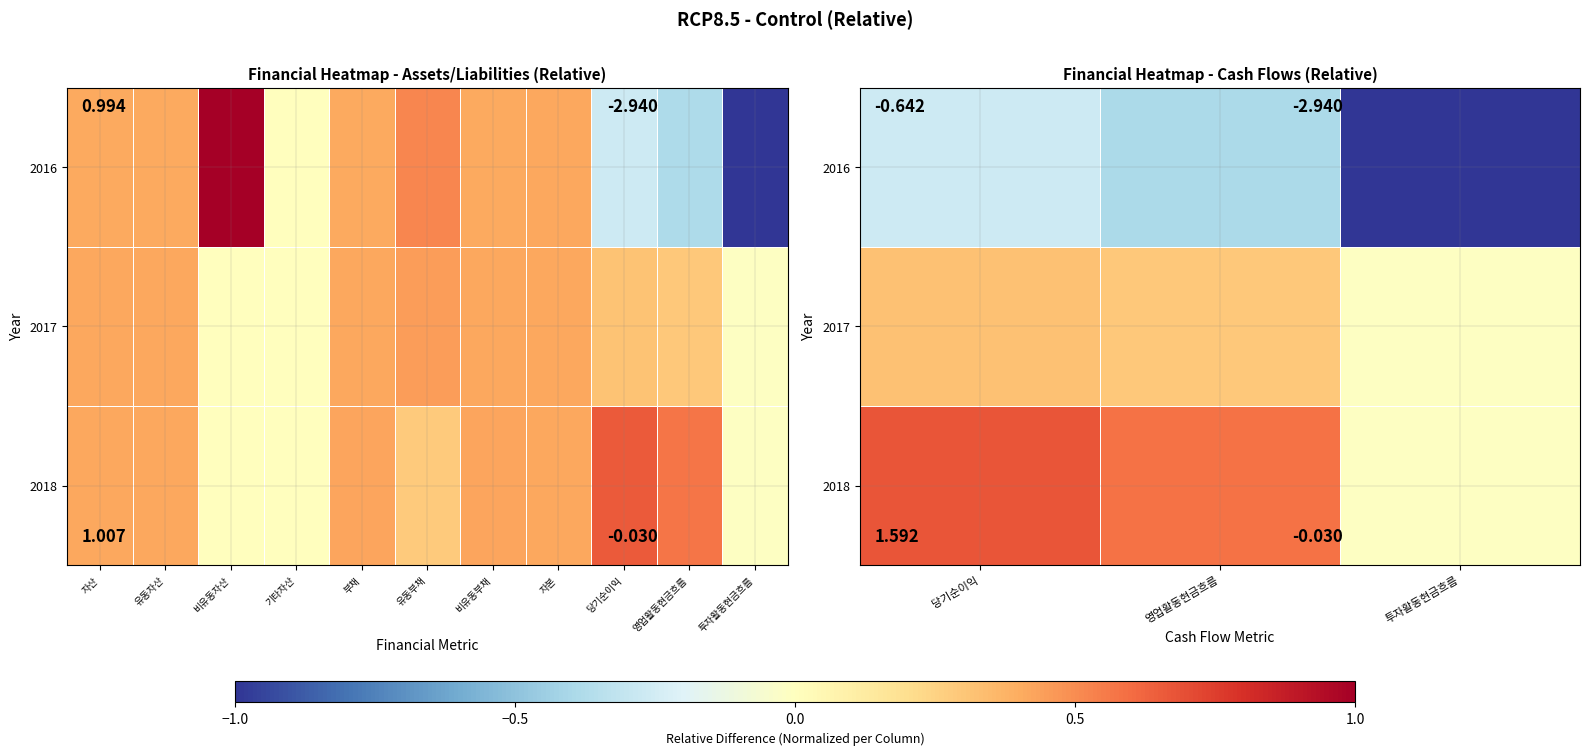

How many 2016 values are between -2 and 0?

2